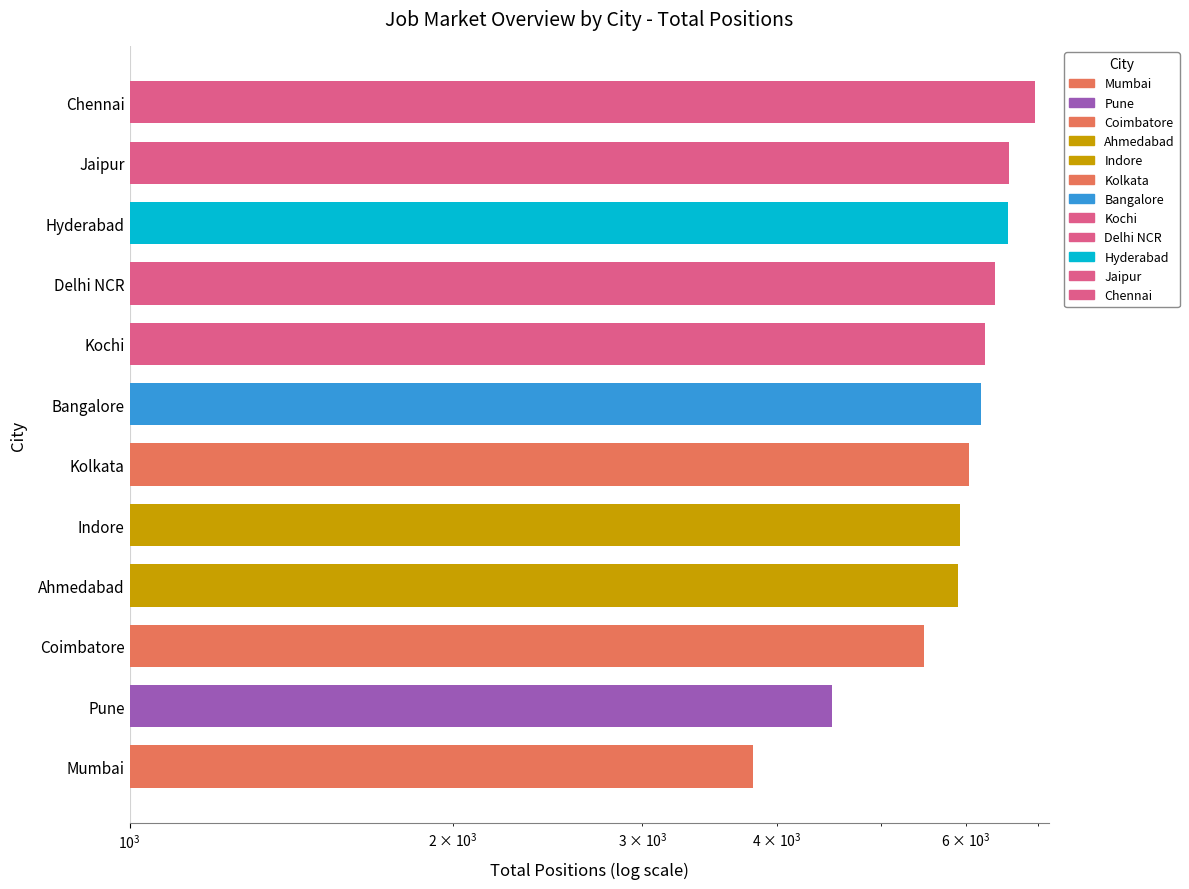

What is the minimum value shown in the chart?

3801